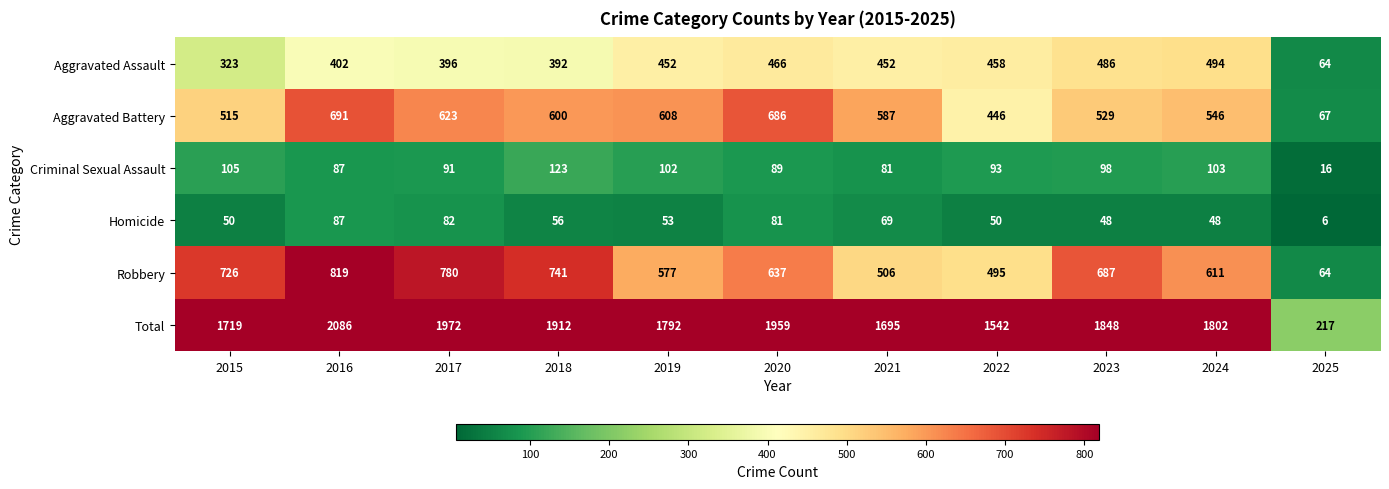

Which series has the widest spread of values?

Total